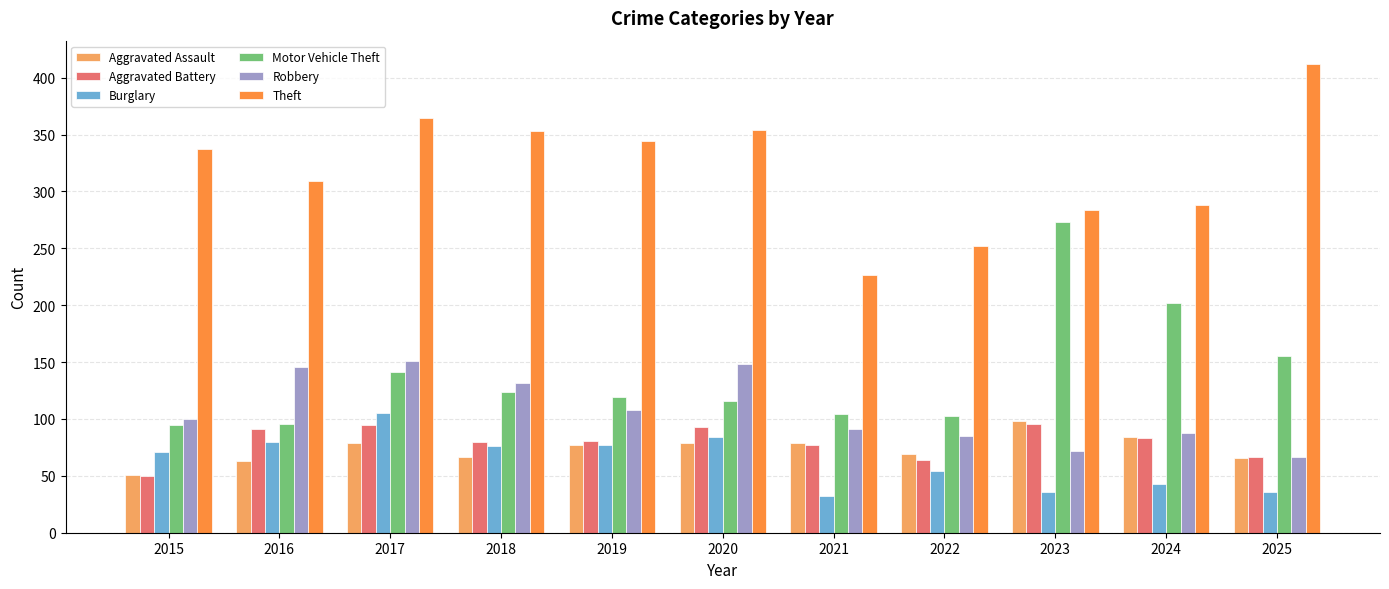

What is the average value of the Aggravated Assault series?

74